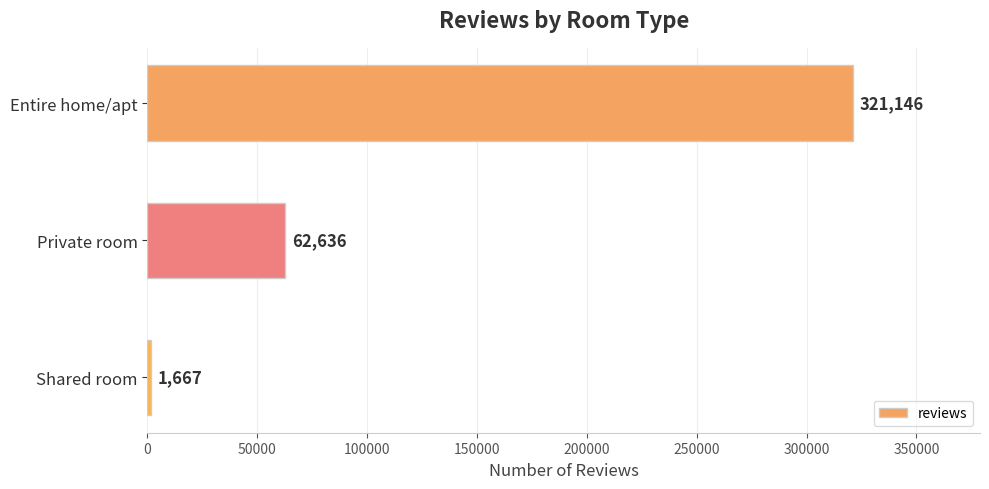

Reading top to bottom, list all the values displayed in this chart.

321146	62636	1667